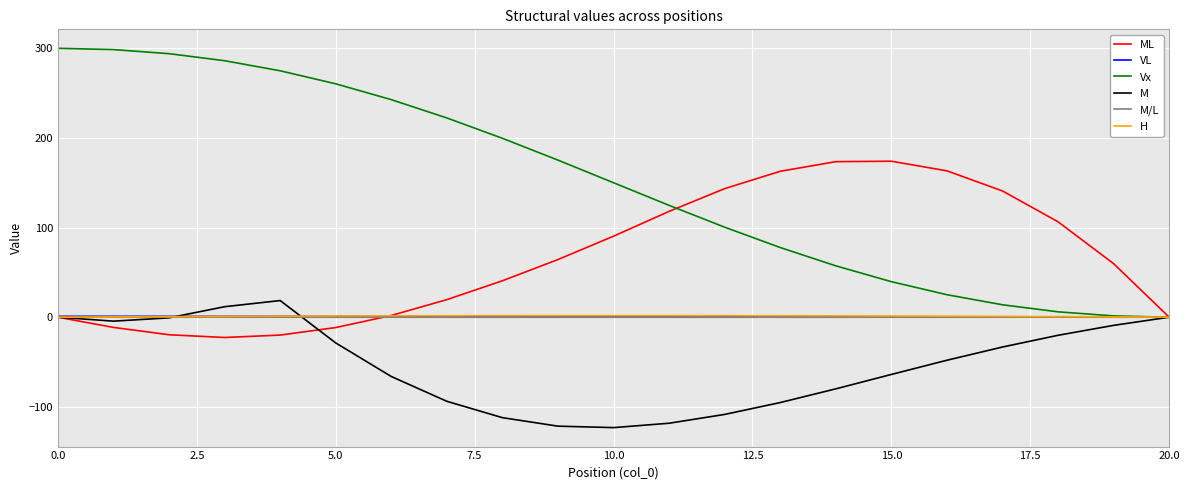

Which series has the largest total across all categories?

Vx